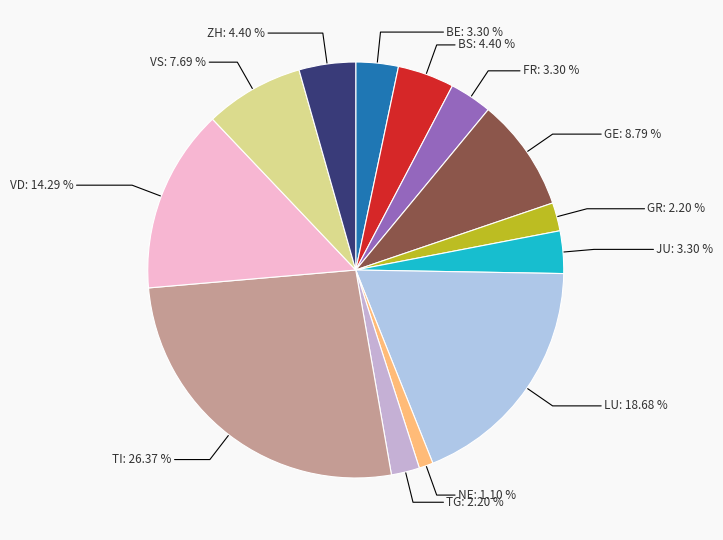

Do TI and ZH together represent more than half of the pie?

No